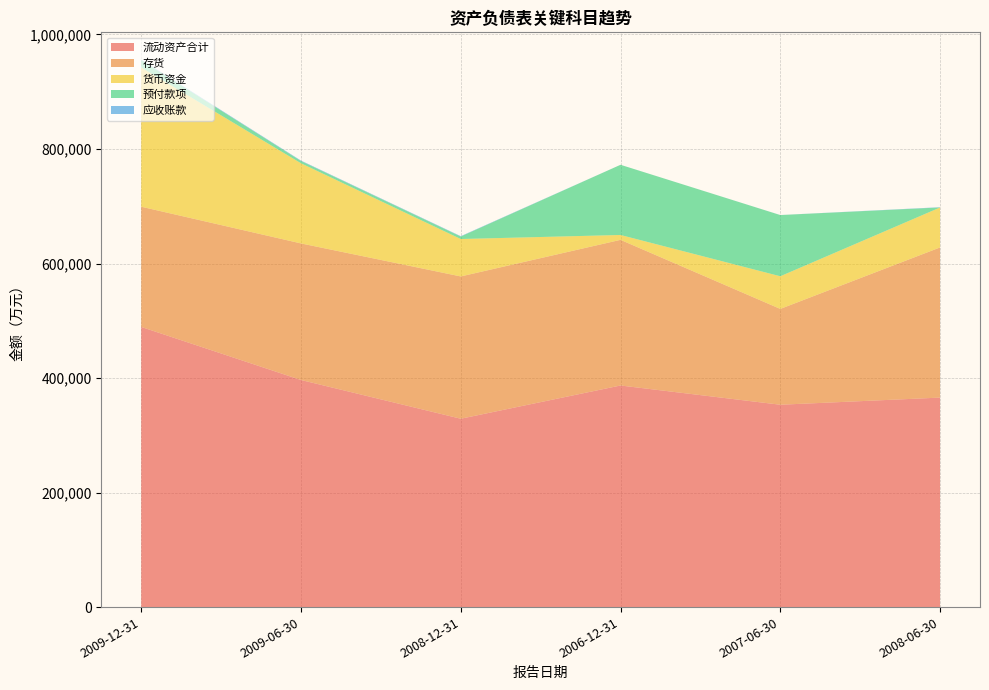

Reading left to right, transcribe all the data shown in this chart.

流动资产合计: 489286	396619	328954	387011	353402	365867
存货: 209964	238501	248512	254357	167348	262238
货币资金: 243187	139974	65354	8505	57033	69774
预付款项: 12552	3941	4336	122587	106873	65
应收账款: 994	762	629	0	67	445